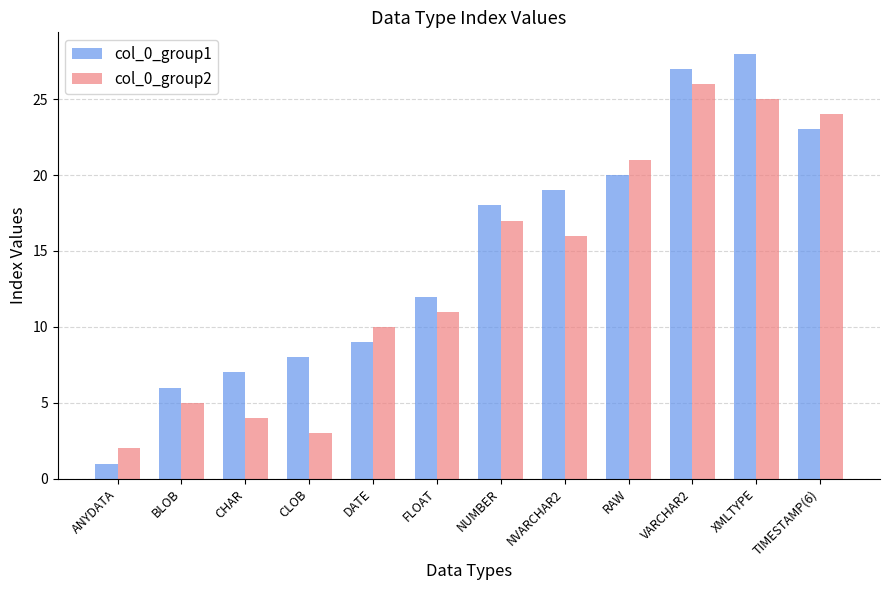

True or false: col_0_group2 has a value of 1 at CHAR.

False